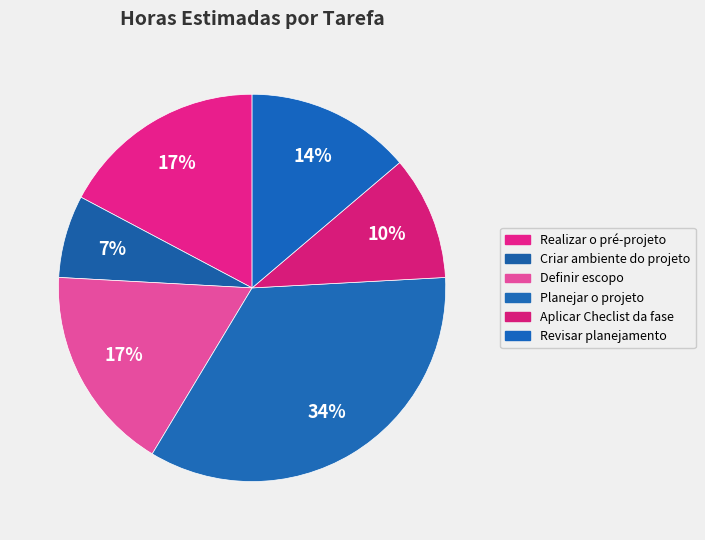

Count the number of slices in the pie.

6